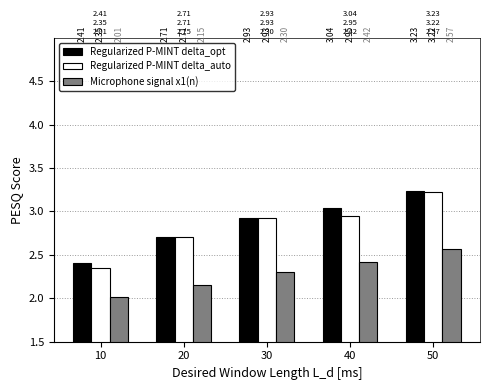

List the labels in order of Regularized P-MINT delta_auto value, largest first.

50, 40, 30, 20, 10